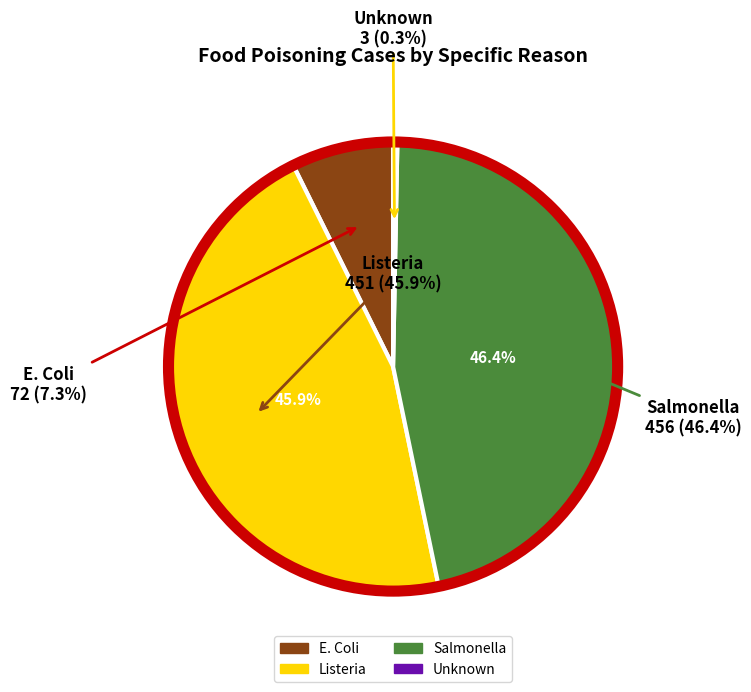

Which slice is the smallest?

Unknown